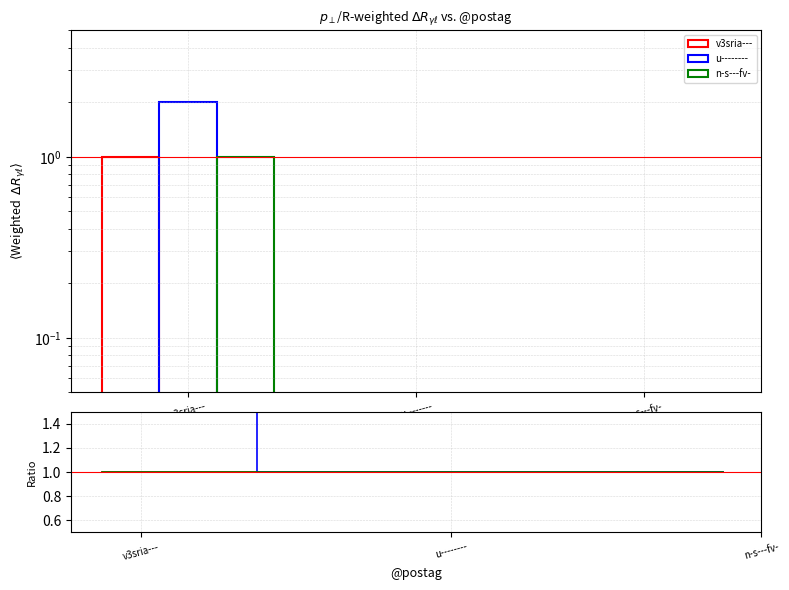

The n-s---fv- series shows 1 at v3sria---. True or false?

True